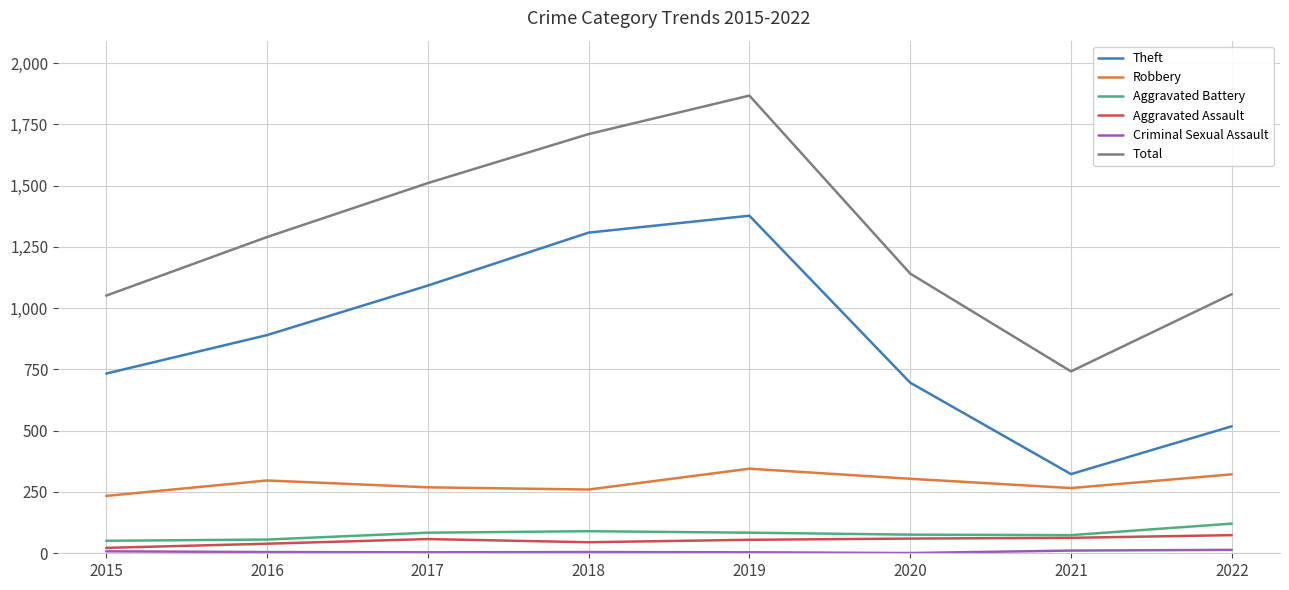

The Aggravated Battery series shows 90 at 2018. True or false?

True